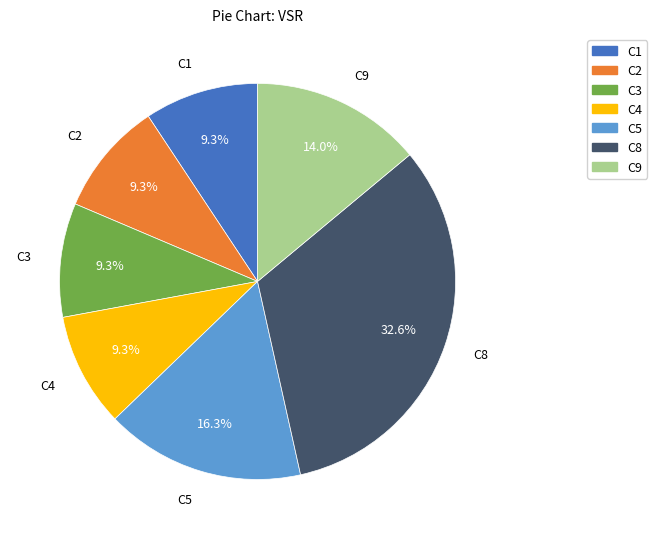

Is there any slice that represents more than half of the pie?

No